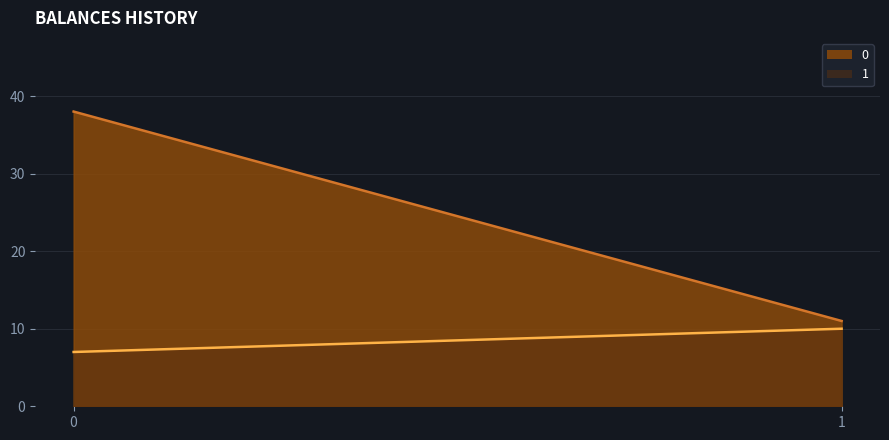

Reading right to left, transcribe all the data shown in this chart.

0: 11	38
1: 10	7